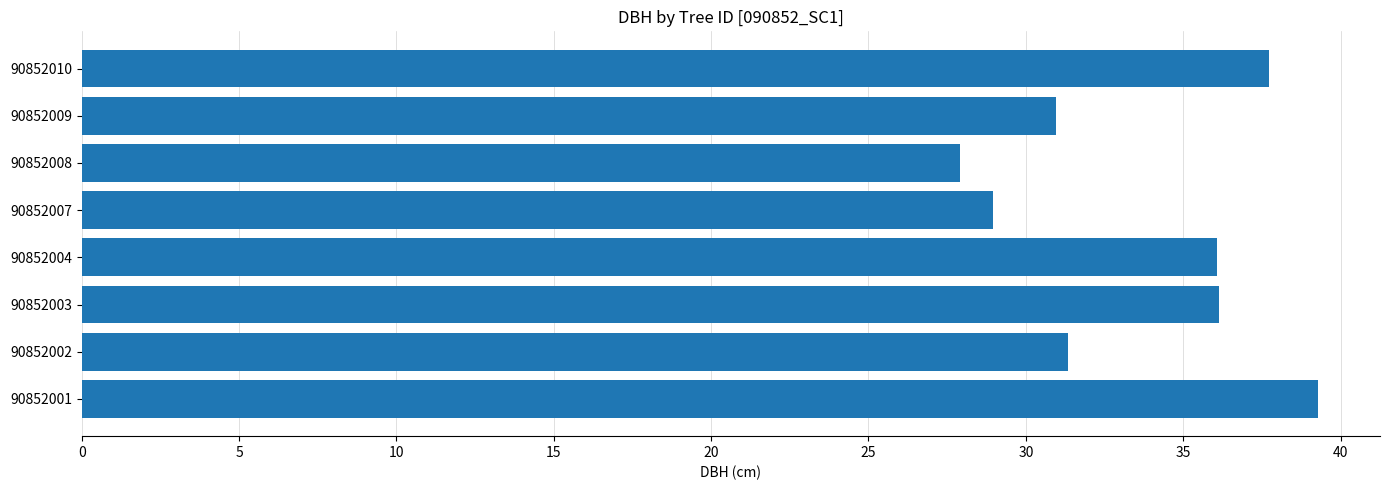

What is the sum of the values at 90852004 and 90852008?

64.0